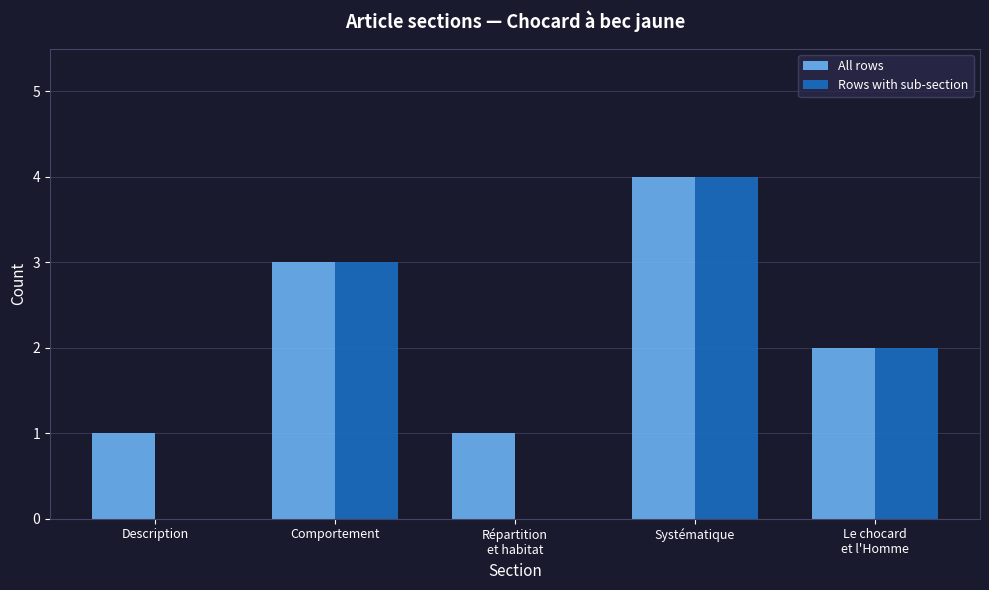

The All rows series shows 1 at Répartition
et habitat. True or false?

True